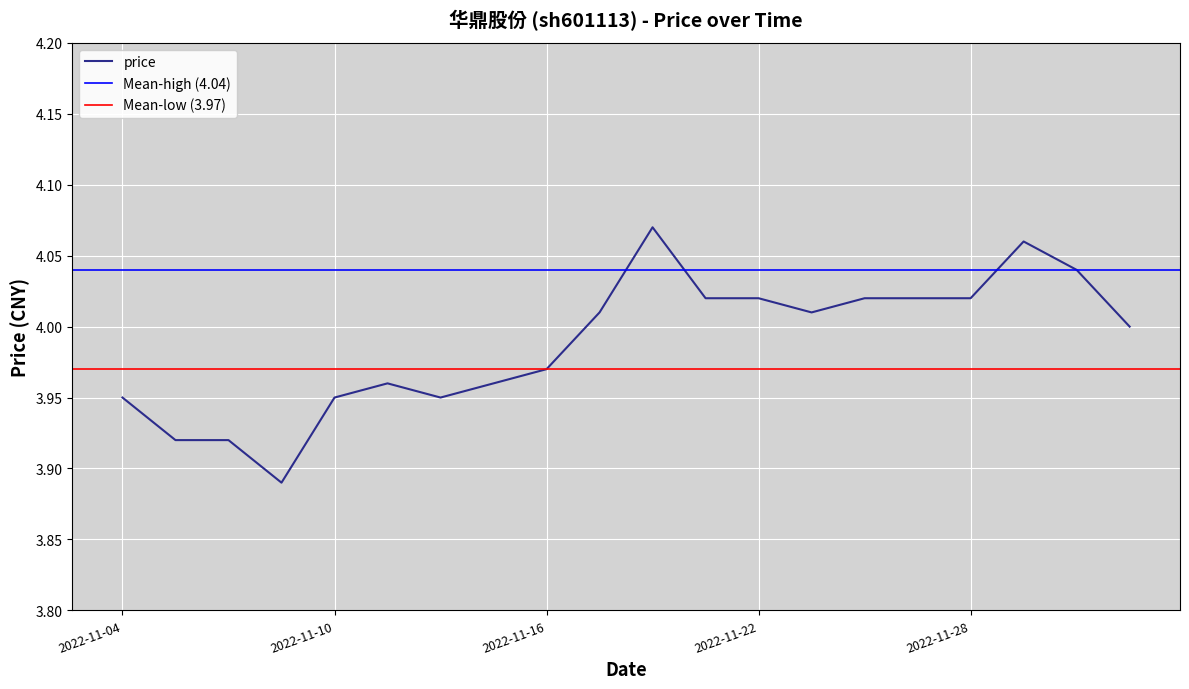

Rank the categories by value from lowest to highest.

2022-11-09, 2022-11-07, 2022-11-08, 2022-11-04, 2022-11-10, 2022-11-14, 2022-11-11, 2022-11-15, 2022-11-16, 2022-12-01, 2022-11-17, 2022-11-23, 2022-11-21, 2022-11-22, 2022-11-24, 2022-11-25, 2022-11-28, 2022-11-30, 2022-11-29, 2022-11-18